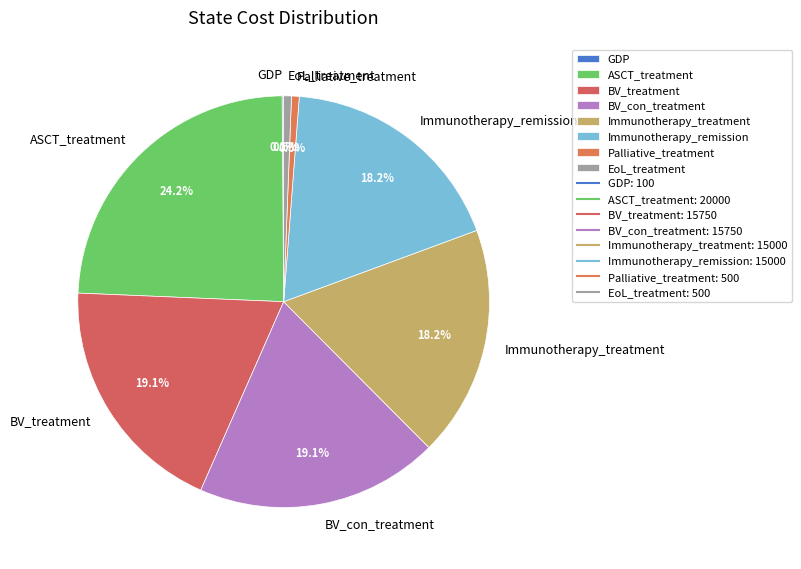

Which slice is the largest?

ASCT_treatment